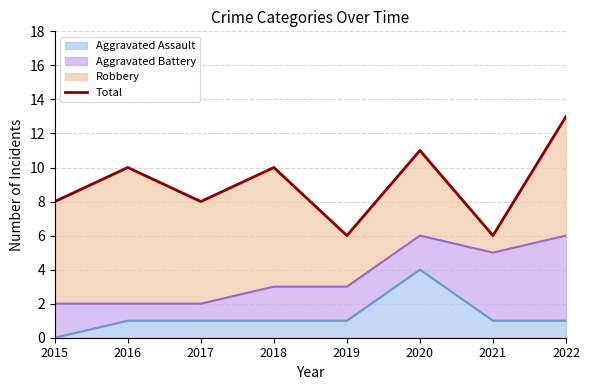

Which has a higher value, 2022 or 2018?

2022